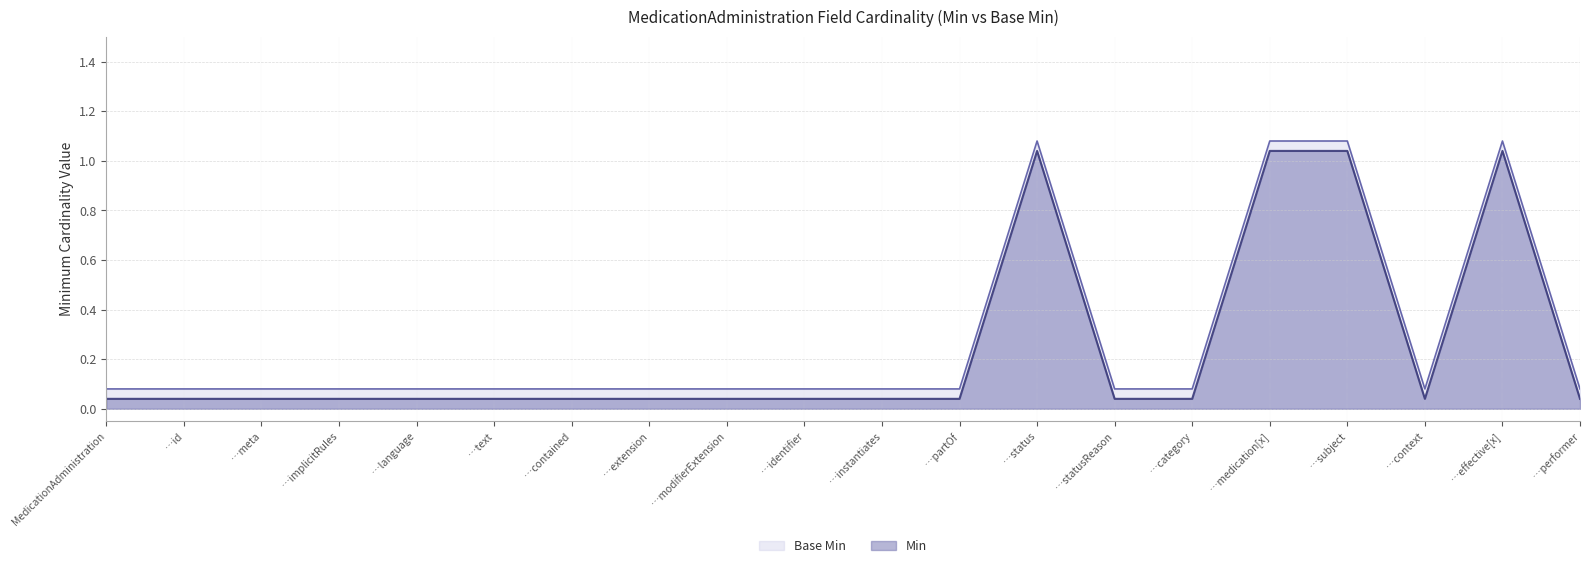

True or false: Min has a value of 0.1 at …statusReason.

False